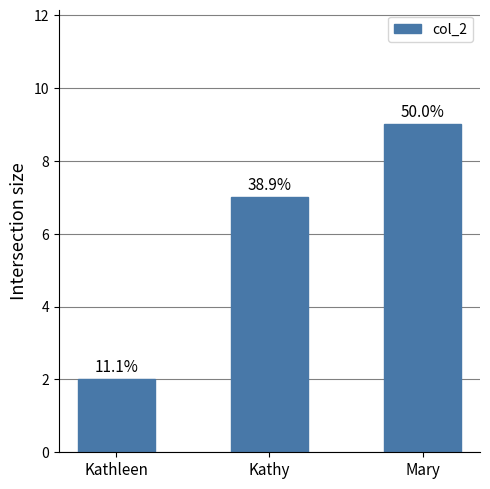

How many bars are there in total?

3